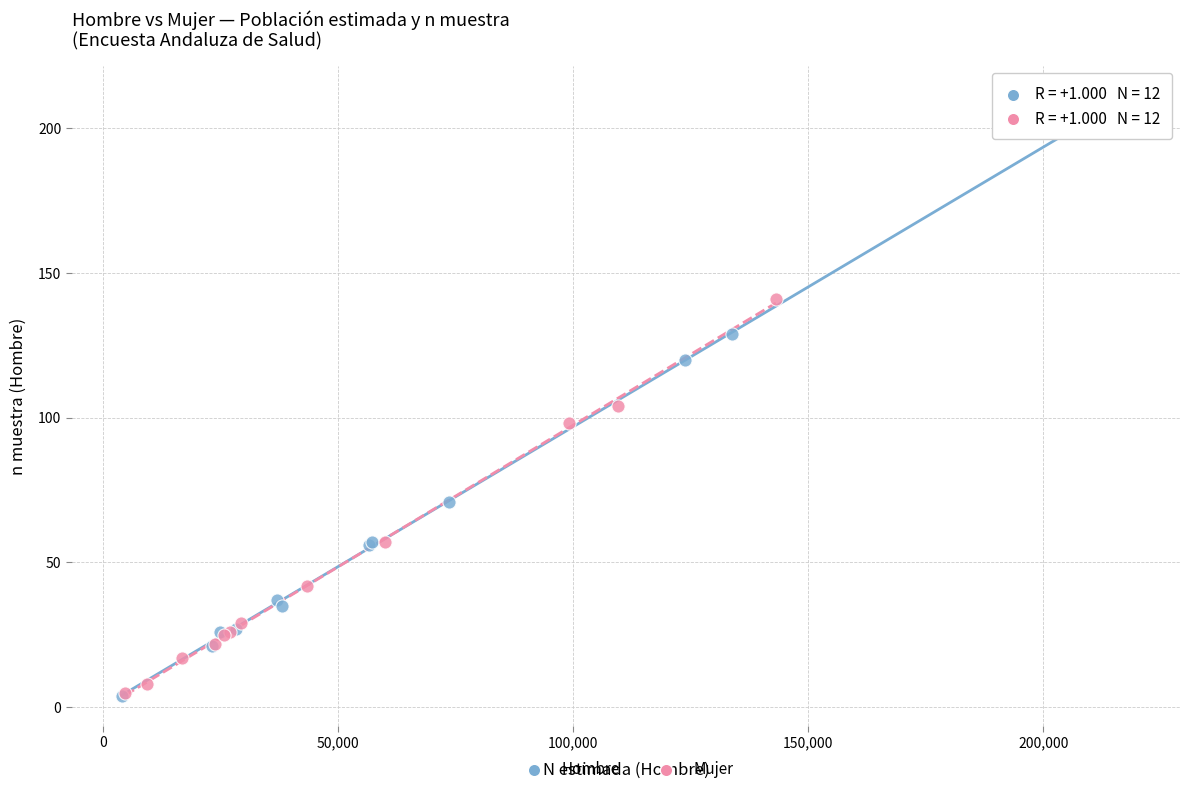

Which series reaches the maximum Y coordinate?

Hombre